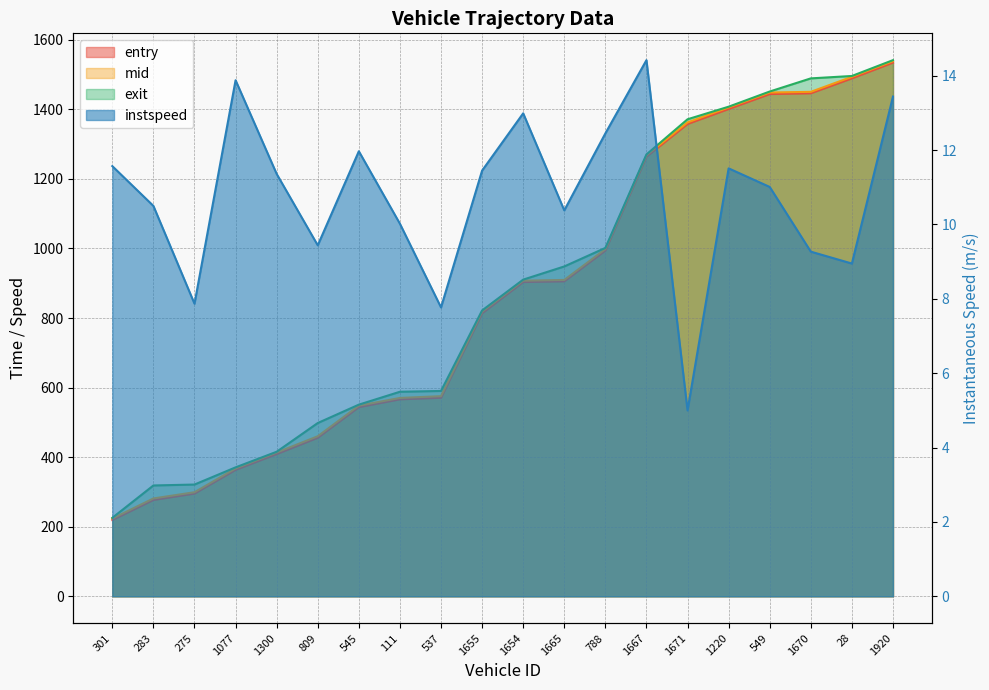

What is the difference between the highest and lowest values at 1667?

1255.7